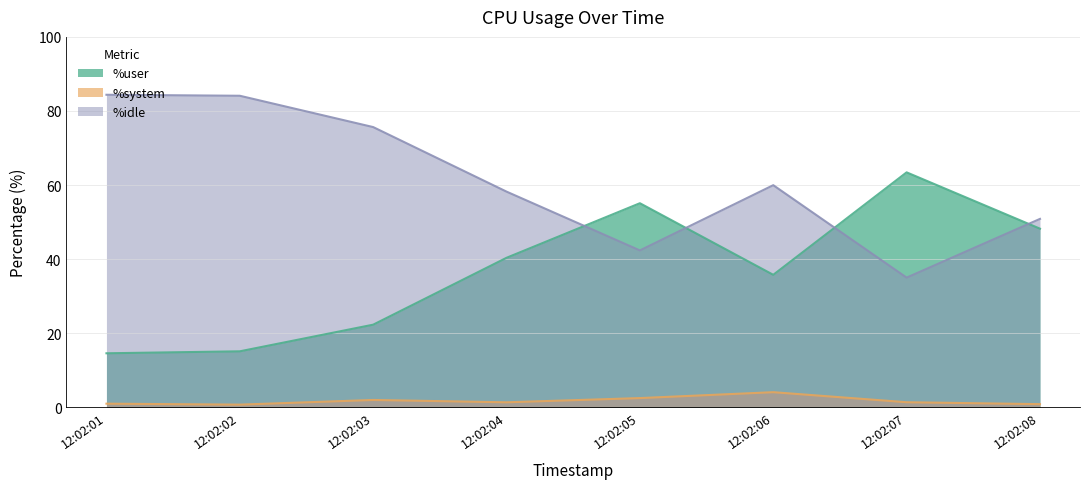

Which category has the highest value in the %idle series?

12:02:01